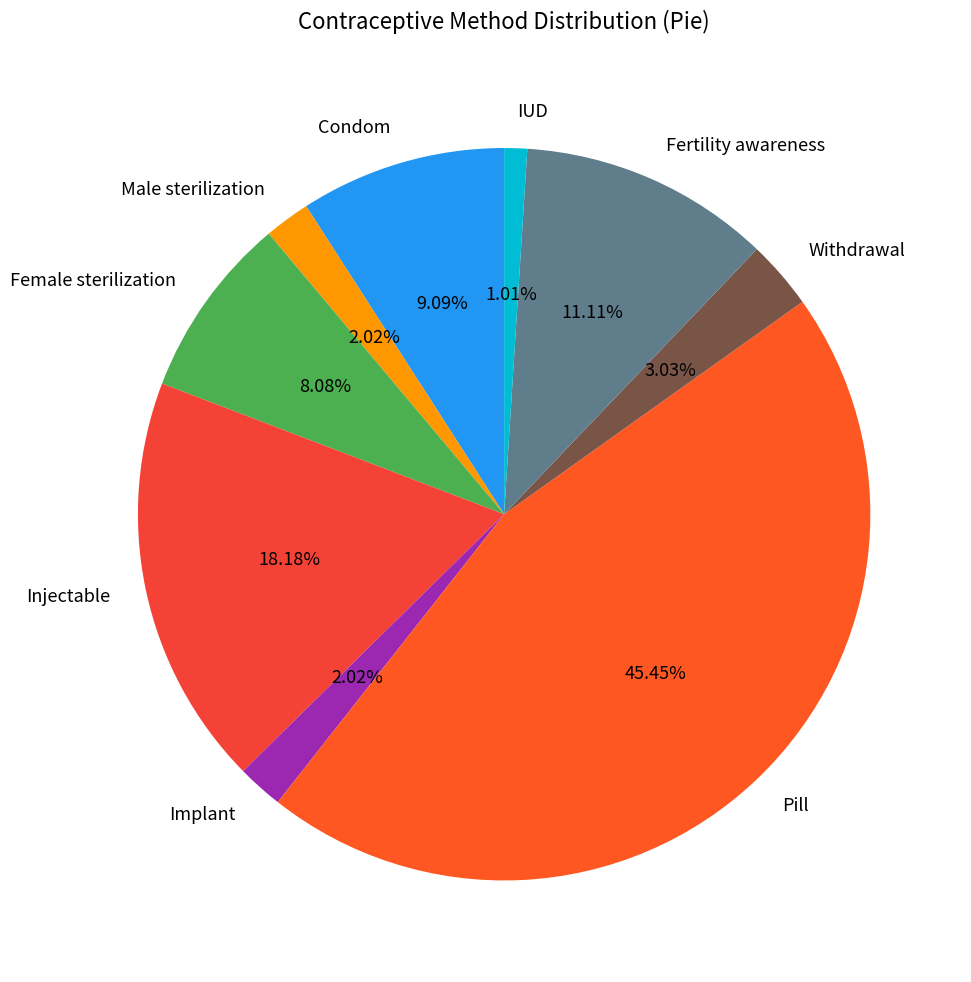

How much of the chart is everything except IUD?

99.0%